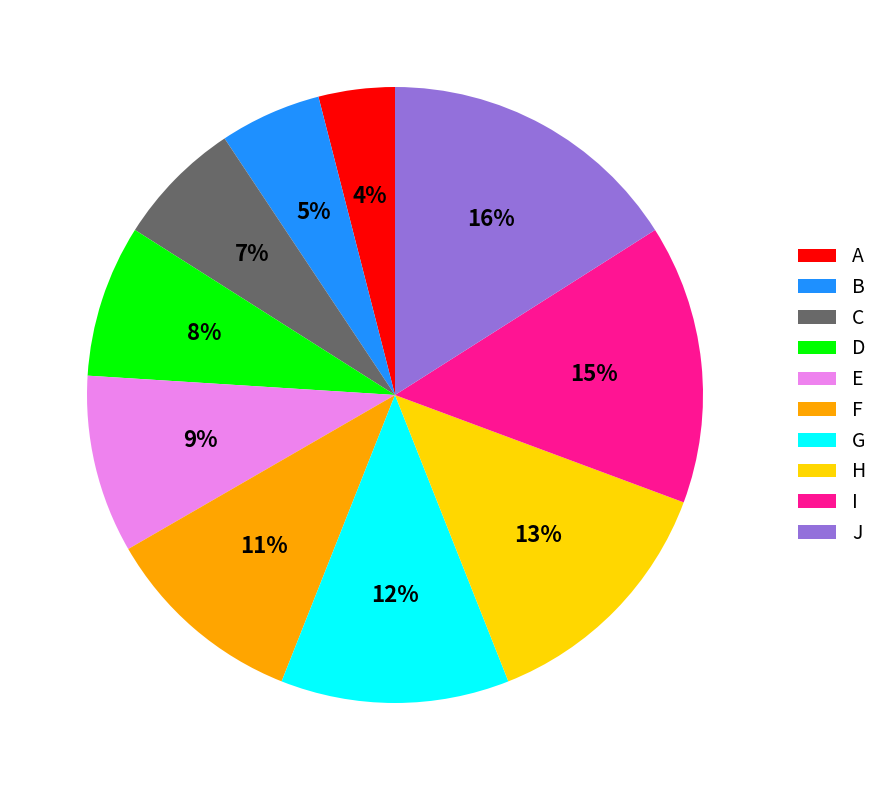

How many segments does this pie chart have?

10